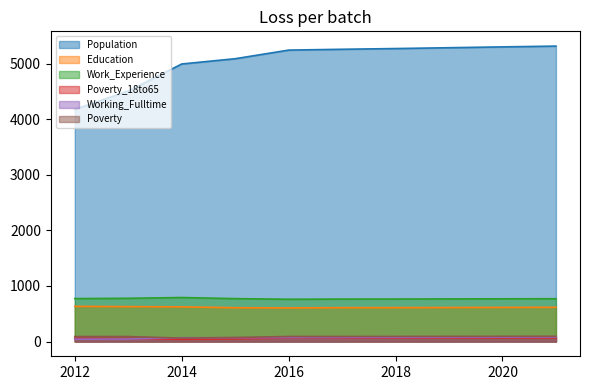

How many lines are shown in the chart?

6